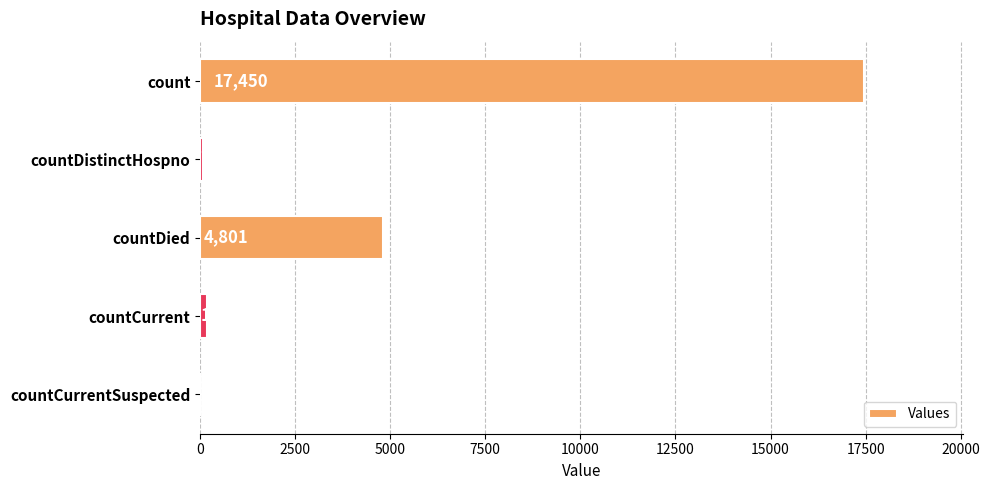

Are the bars horizontal?

Yes